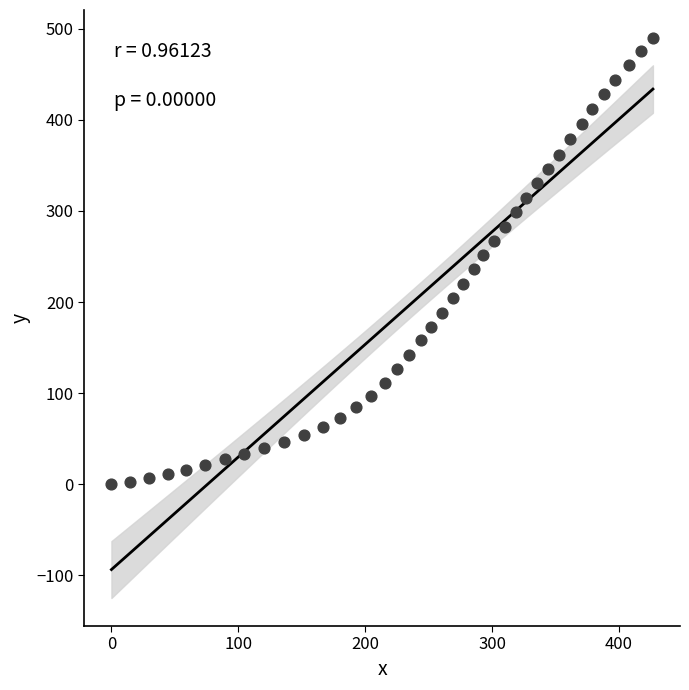

What is the range of X values (max minus min)?

426.8